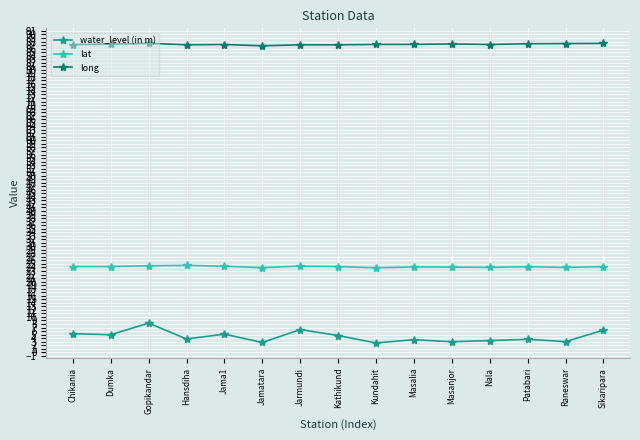

What is the difference between the second highest and minimum values in the lat series?

0.6